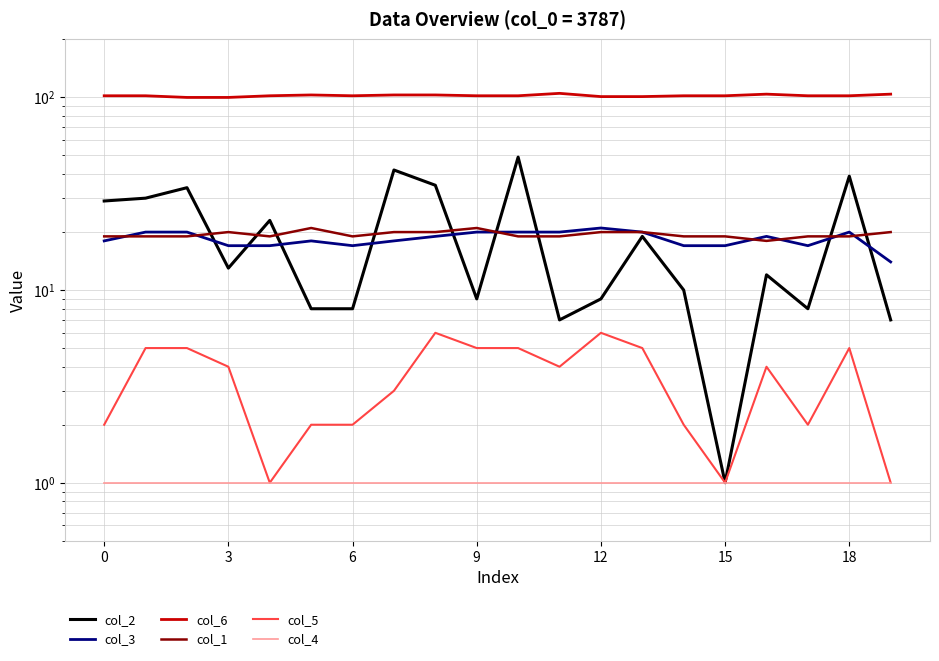

True or false: col_4 has a value of 0 at 3.

False